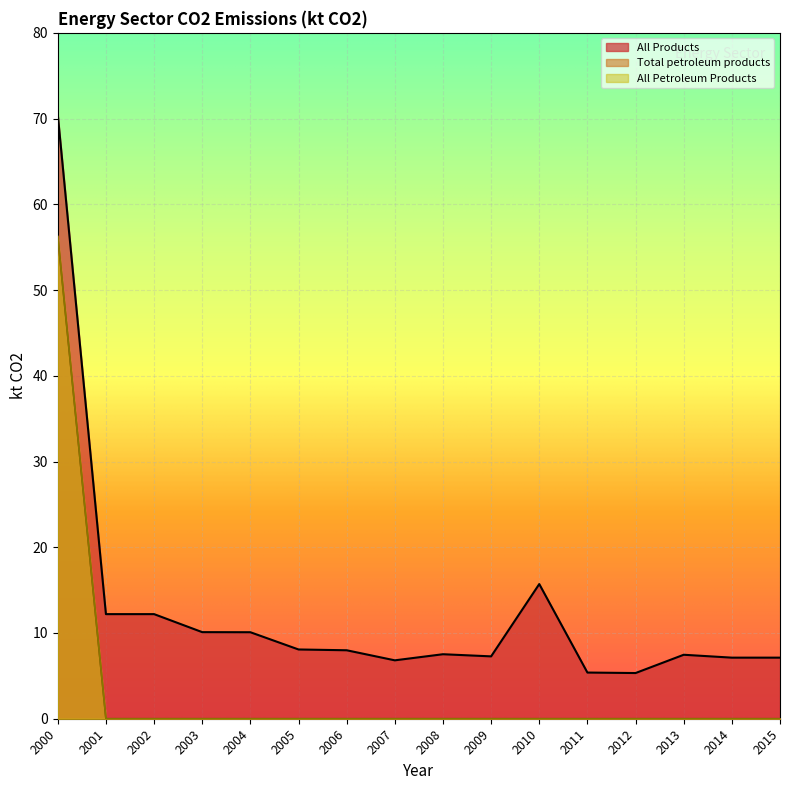

At which category does the chart reach its minimum across all series?

2001